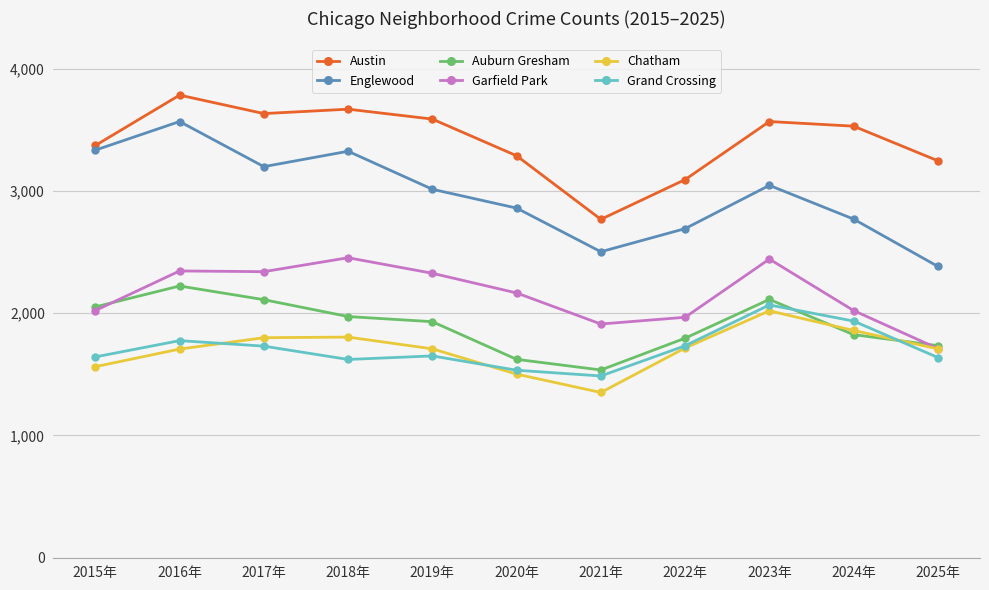

True or false: Austin and Grand Crossing cross at least once.

False